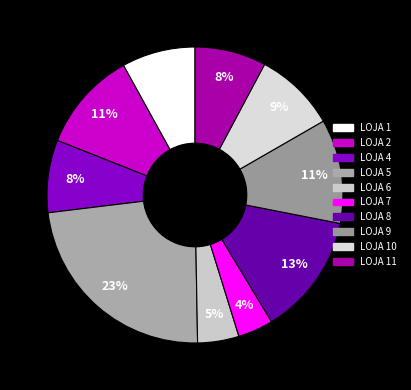

How many segments does this pie chart have?

10